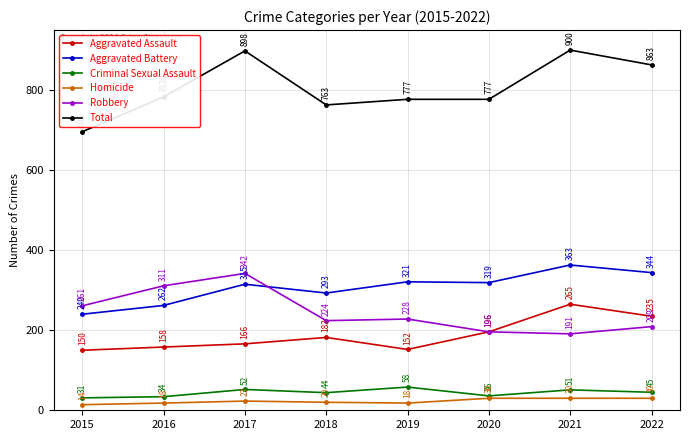

How many data points does each series have?

8